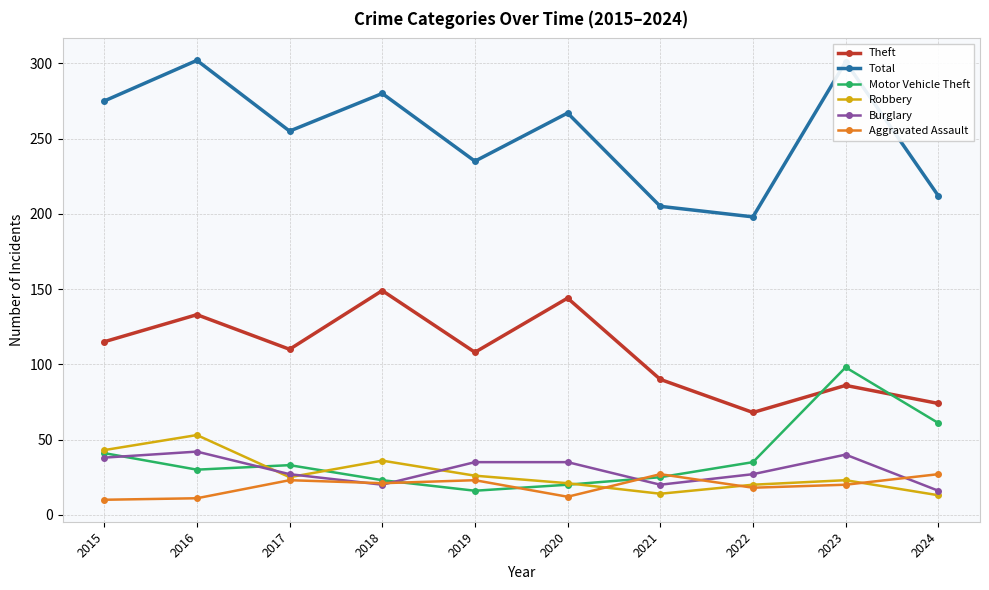

What is the total value across all series at 2023?

568